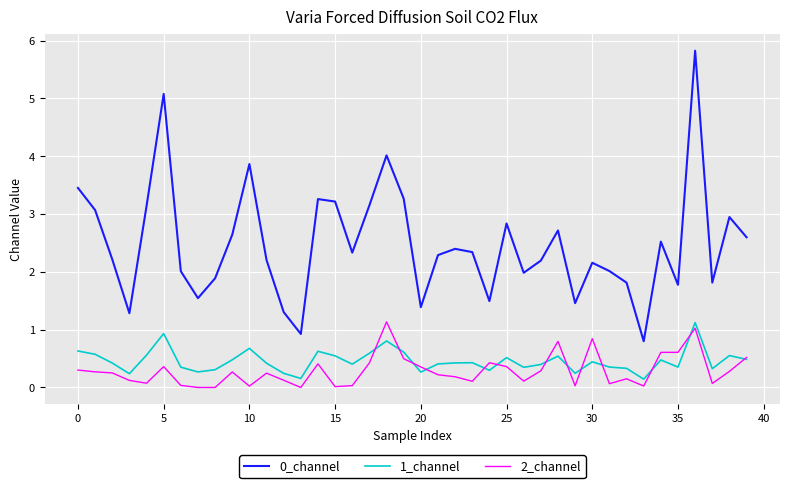

What is the highest value of the 0_channel series?

5.8